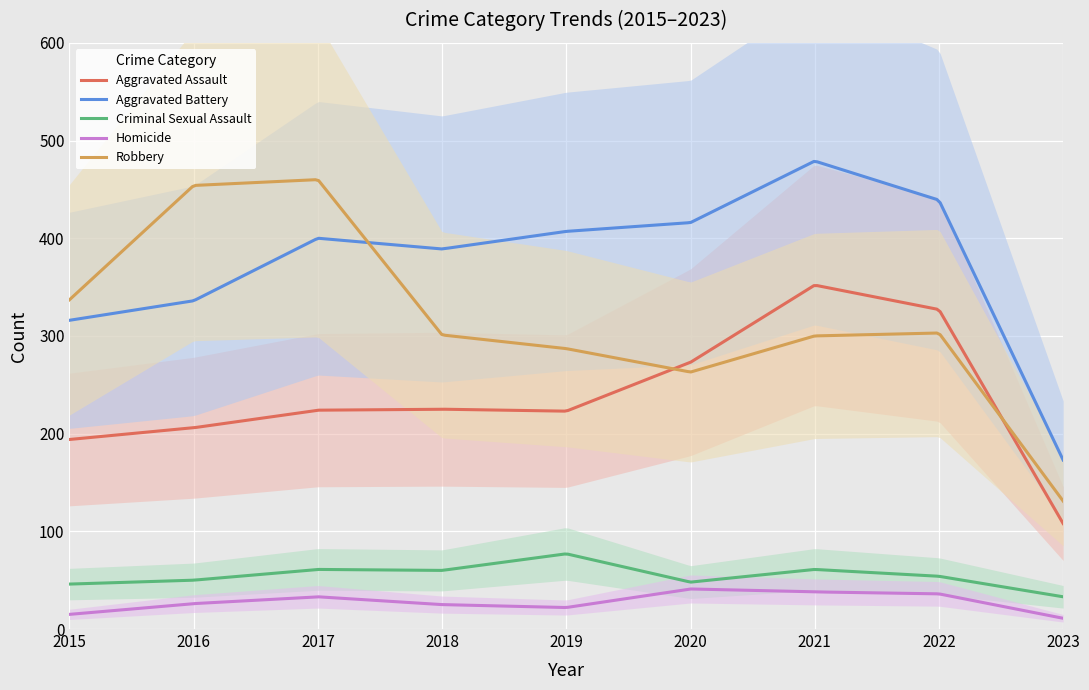

Which series has the largest total across all categories?

Aggravated Battery